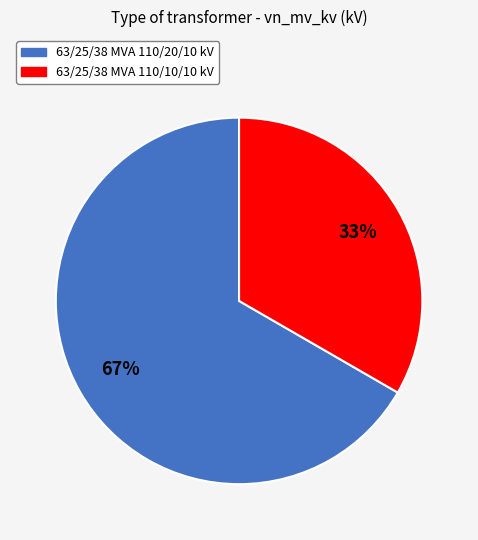

Which slice is the smallest?

63/25/38 MVA 110/10/10 kV